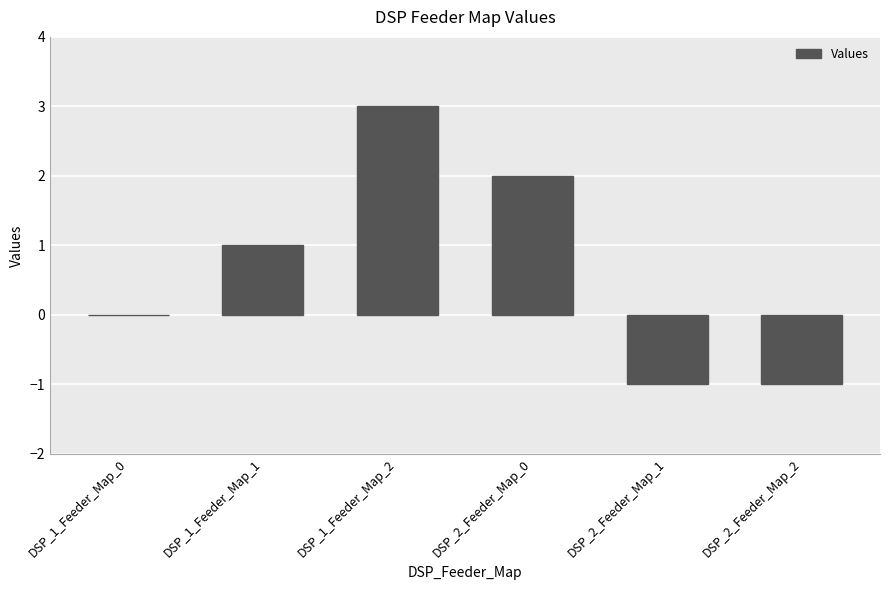

At which label is the value closest to 1?

DSP_1_Feeder_Map_1